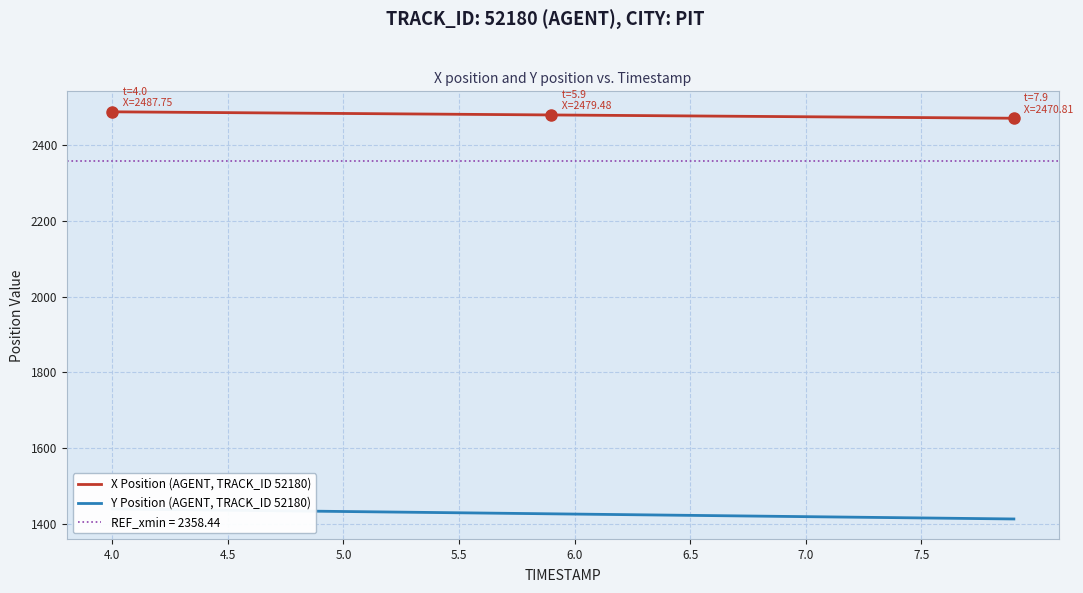

True or false: Y Position (AGENT, TRACK_ID 52180) and X Position (AGENT, TRACK_ID 52180) intersect in this chart.

False